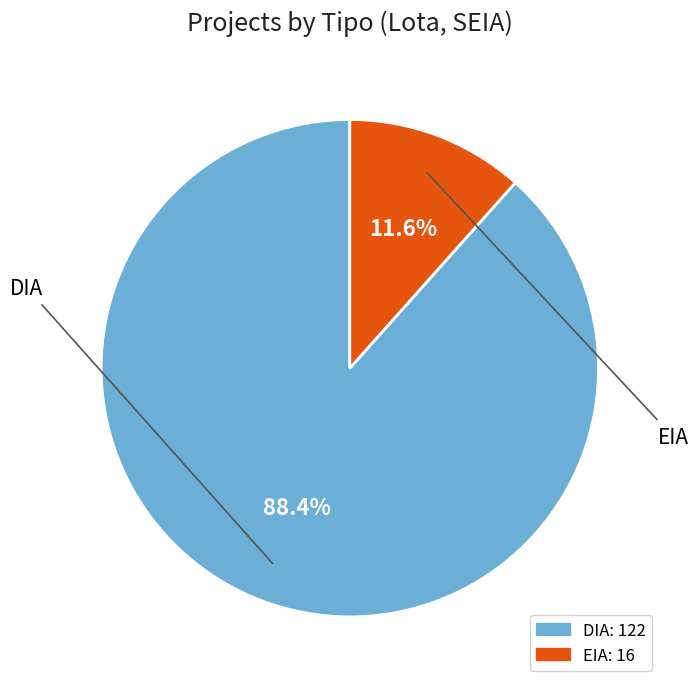

Is the sum of EIA and DIA greater than half?

Yes